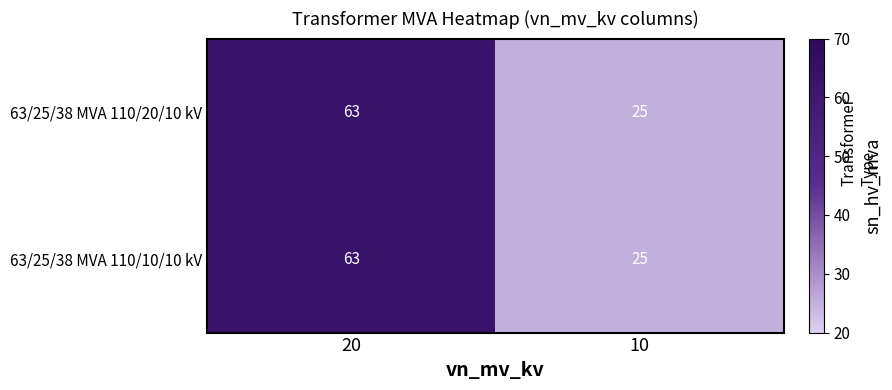

What is the sum of the 63/25/38 MVA 110/10/10 kV values at 10 and 20?

88